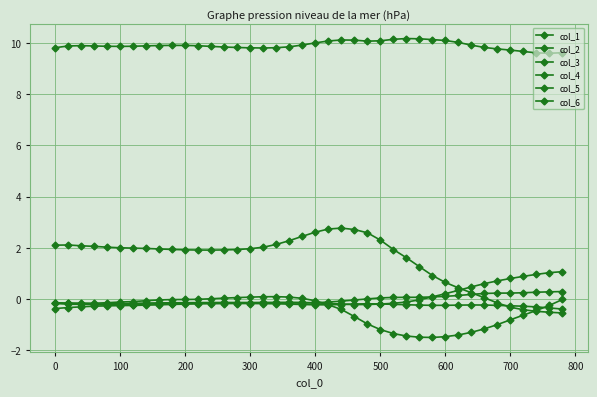

What is the difference between the maximum and minimum values in the col_5 series?

0.5